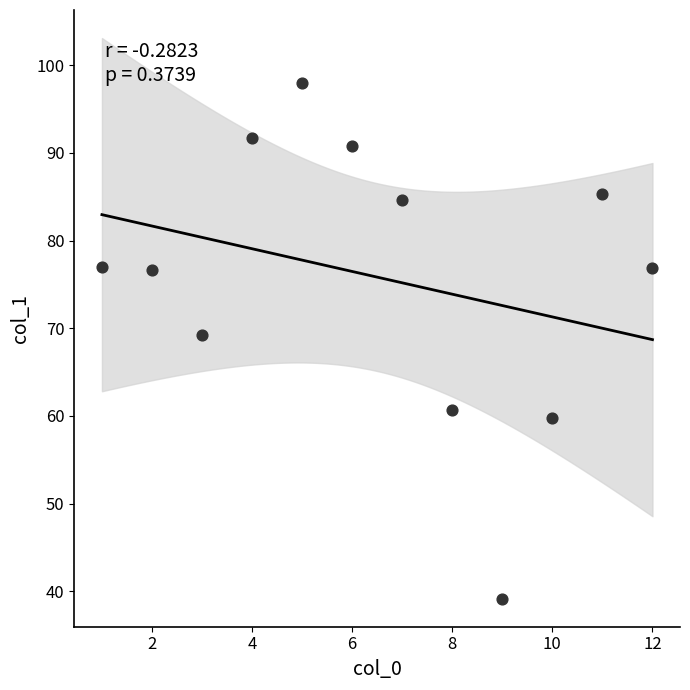

What Y value in the scatter plot is closest to 68?

69.2